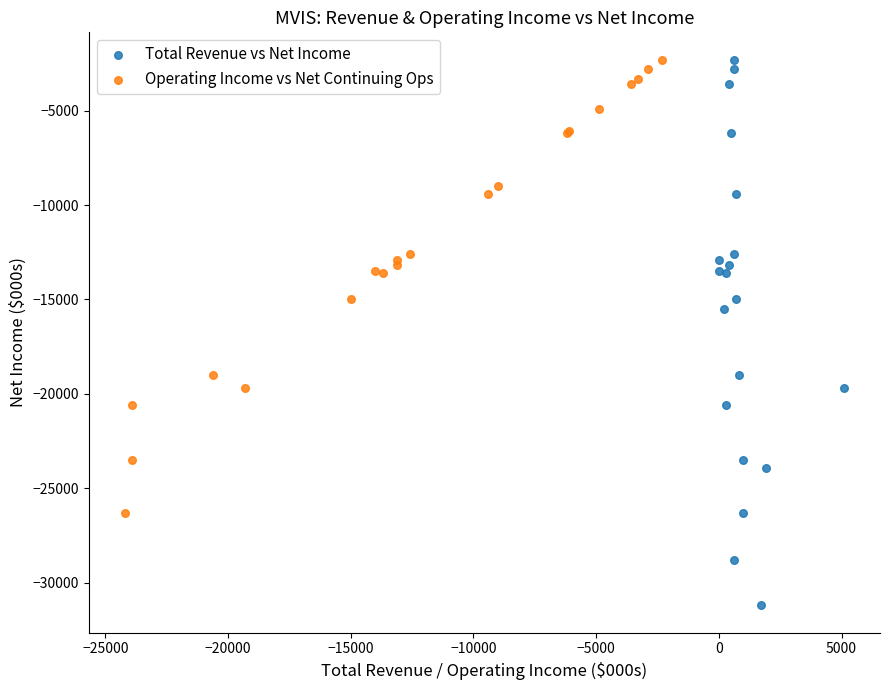

Which series has the widest spread of Y values?

Total Revenue vs Net Income